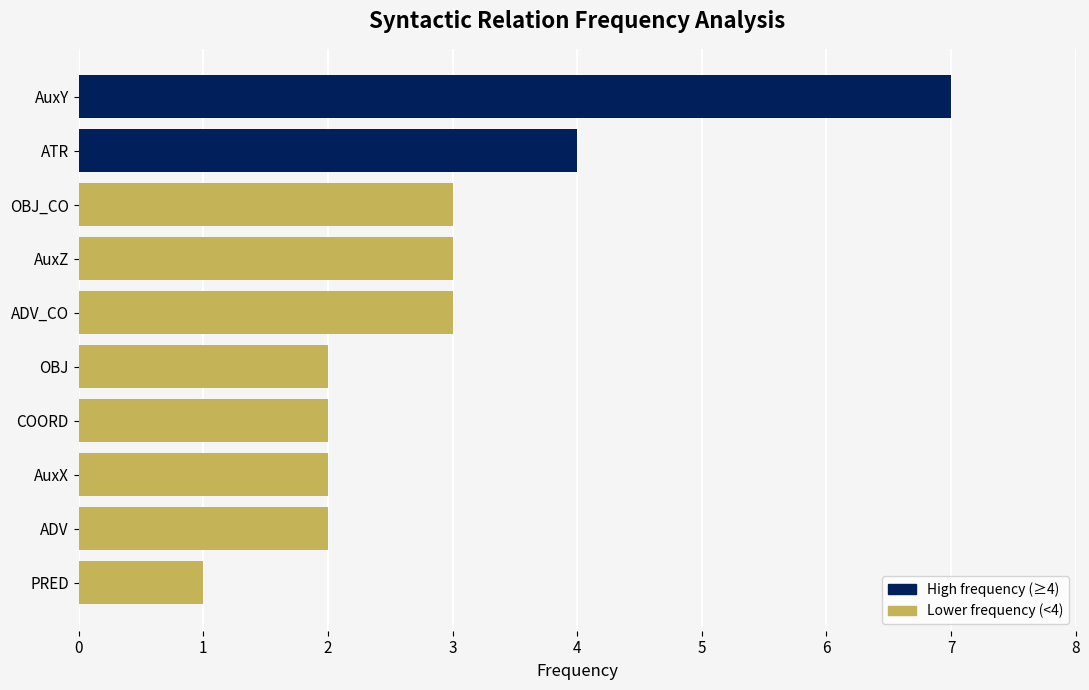

Are the bars grouped side by side (vs. stacked)?

No